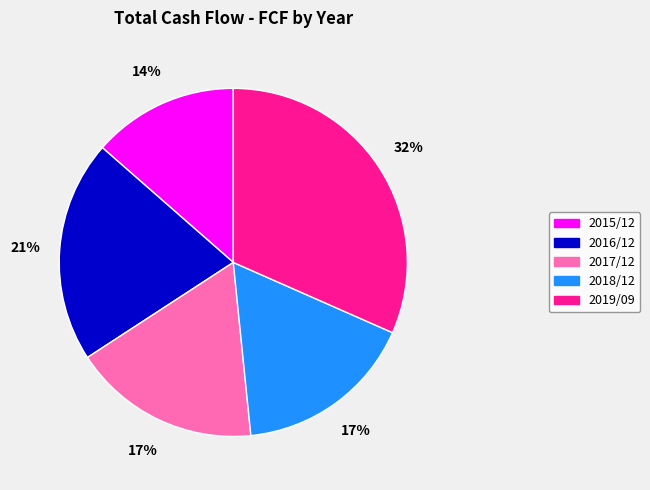

What is the ratio of the value at 2016/12 to the value at 2015/12?

1.5